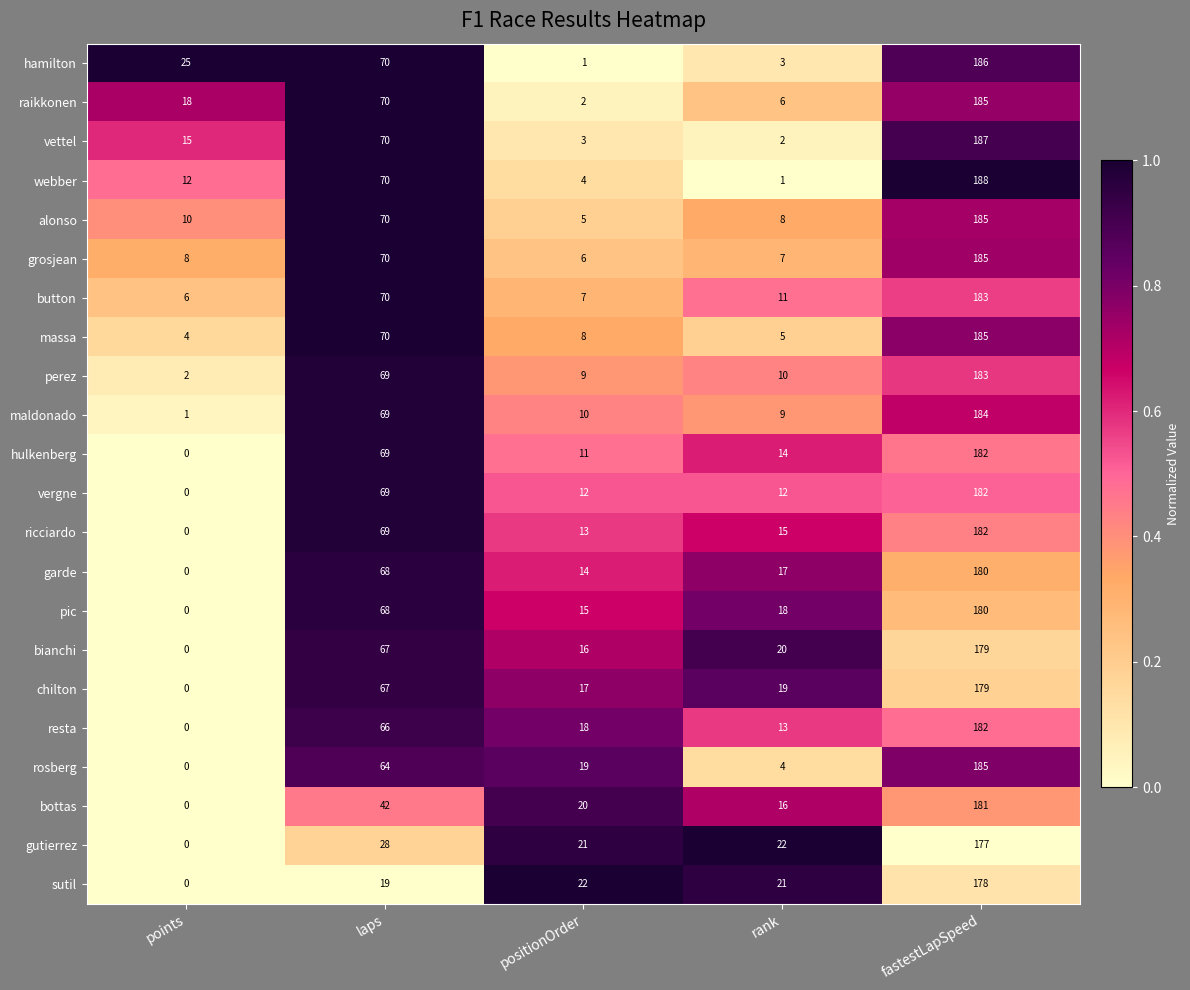

Which series has the largest total across all categories?

hamilton